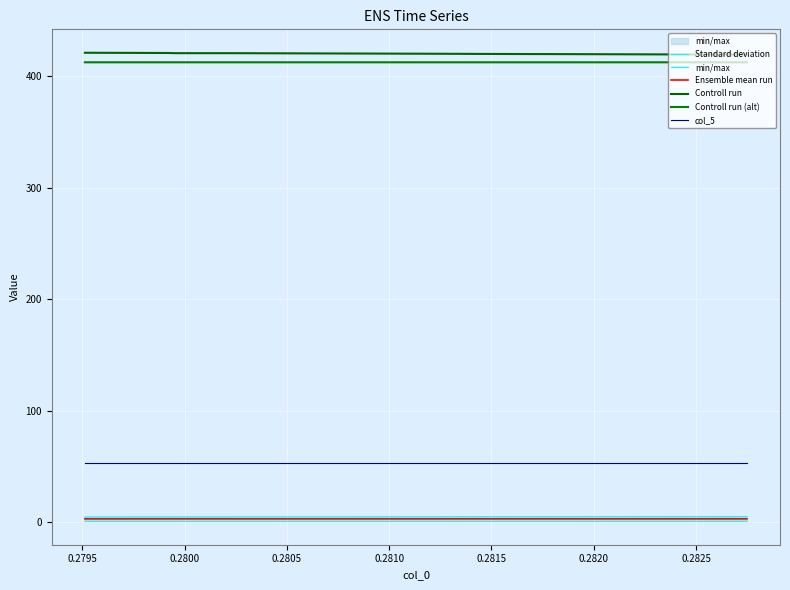

True or false: Controll run (alt) and Ensemble mean run intersect in this chart.

False